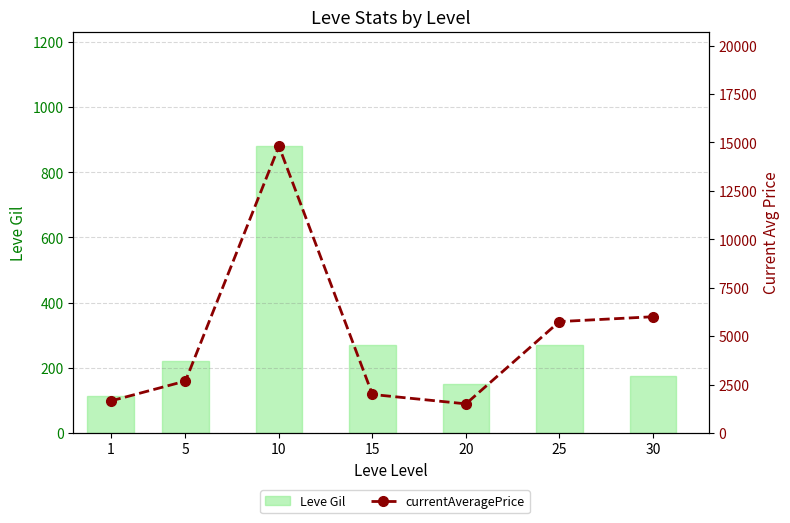

What is the difference between the second highest and minimum values in the Leve Gil series?

158